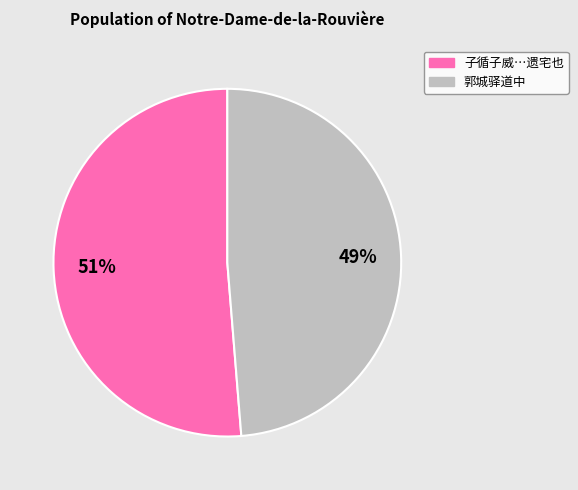

Rank the categories by value from lowest to highest.

郭城驿道中, 子循子威…遗宅也